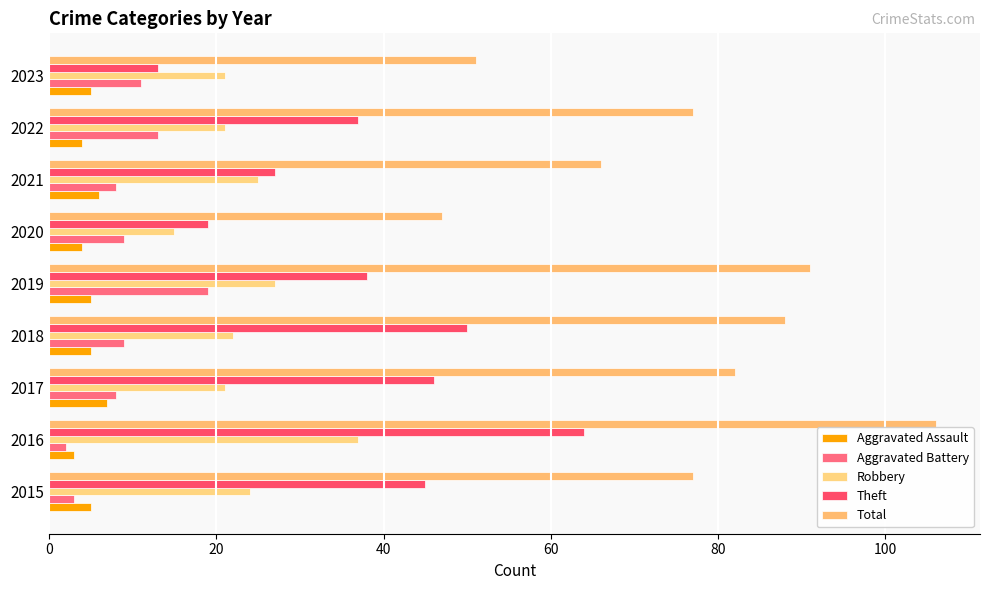

What are all the series names shown in the legend?

Aggravated Assault, Aggravated Battery, Robbery, Theft, Total